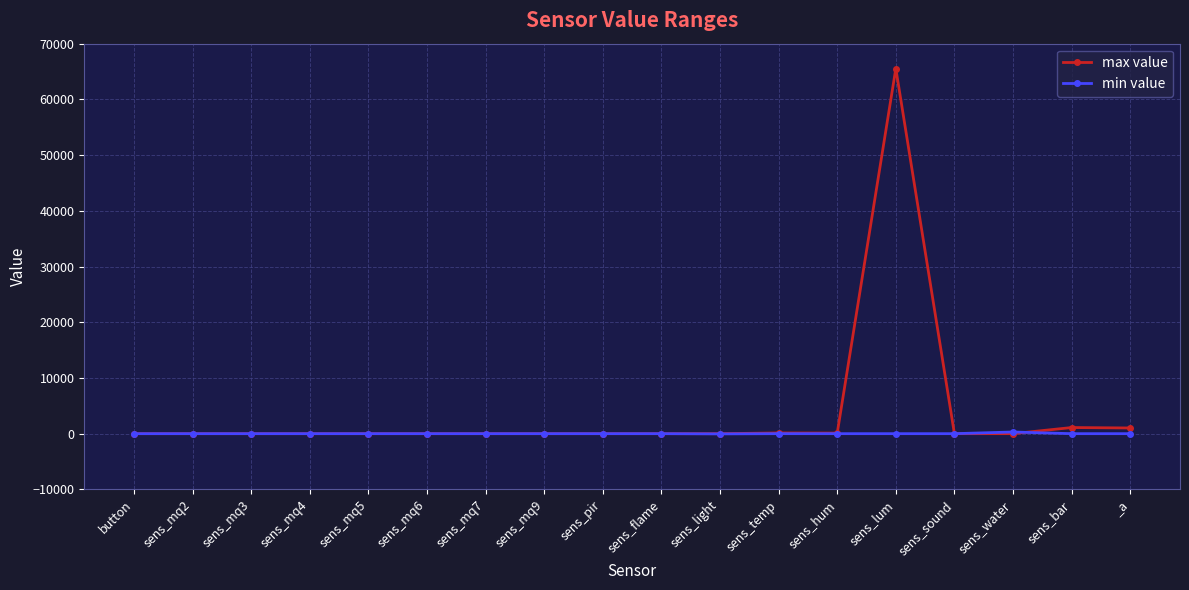

At which category is the sum across all series the highest?

sens_lum